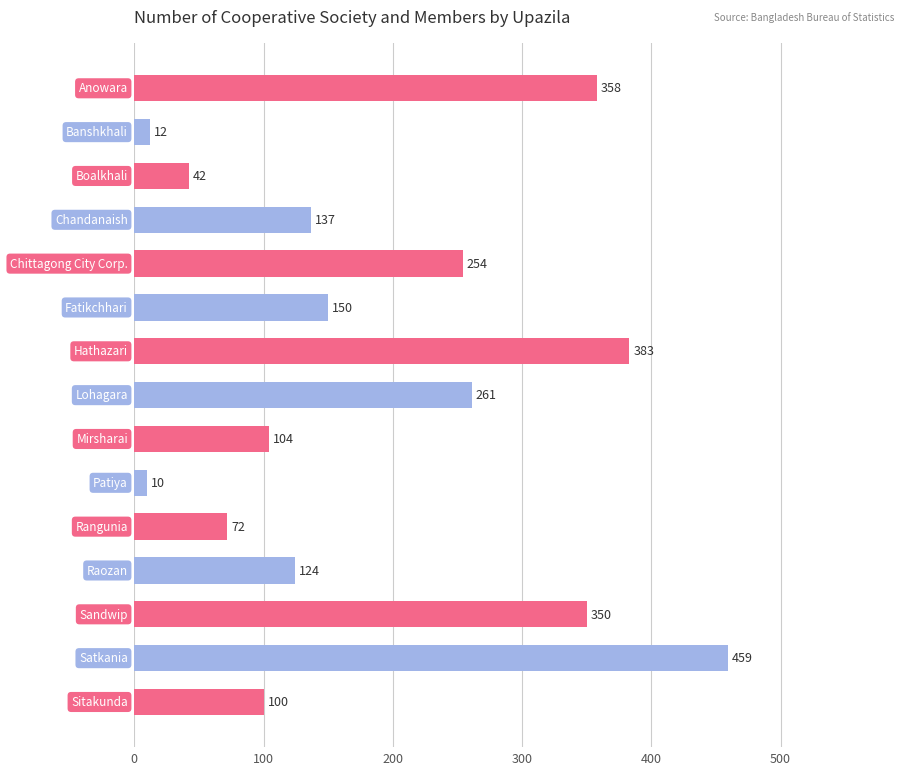

What is the maximum value shown in the chart?

459